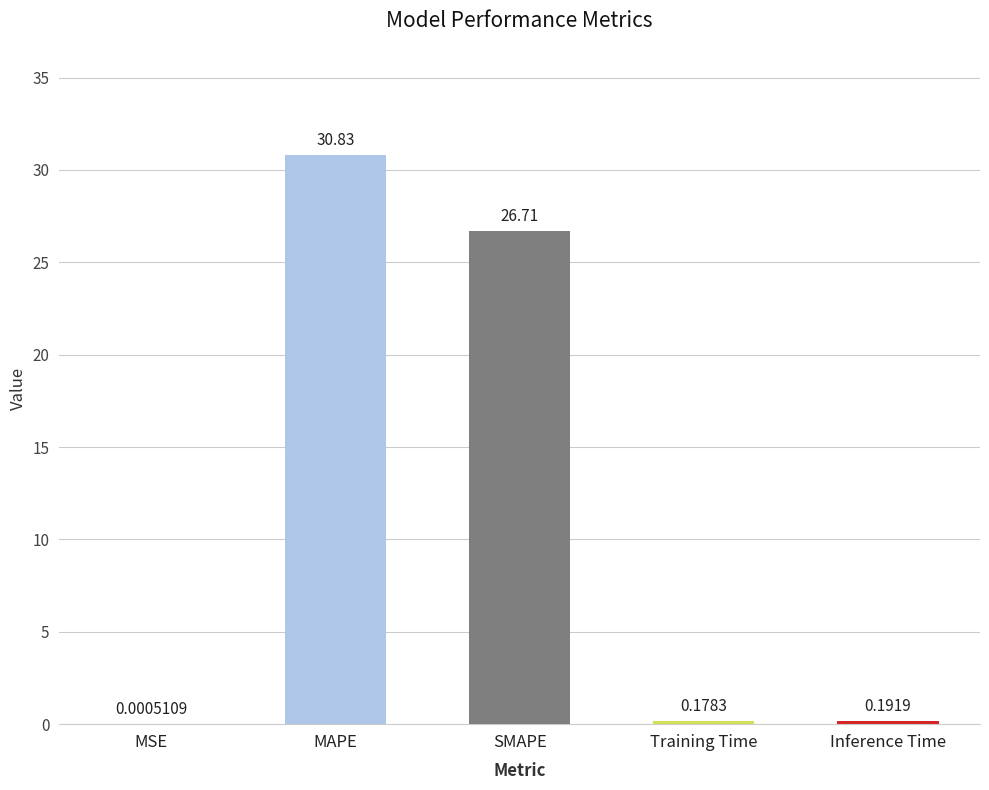

At which label is the value closest to 15?

SMAPE